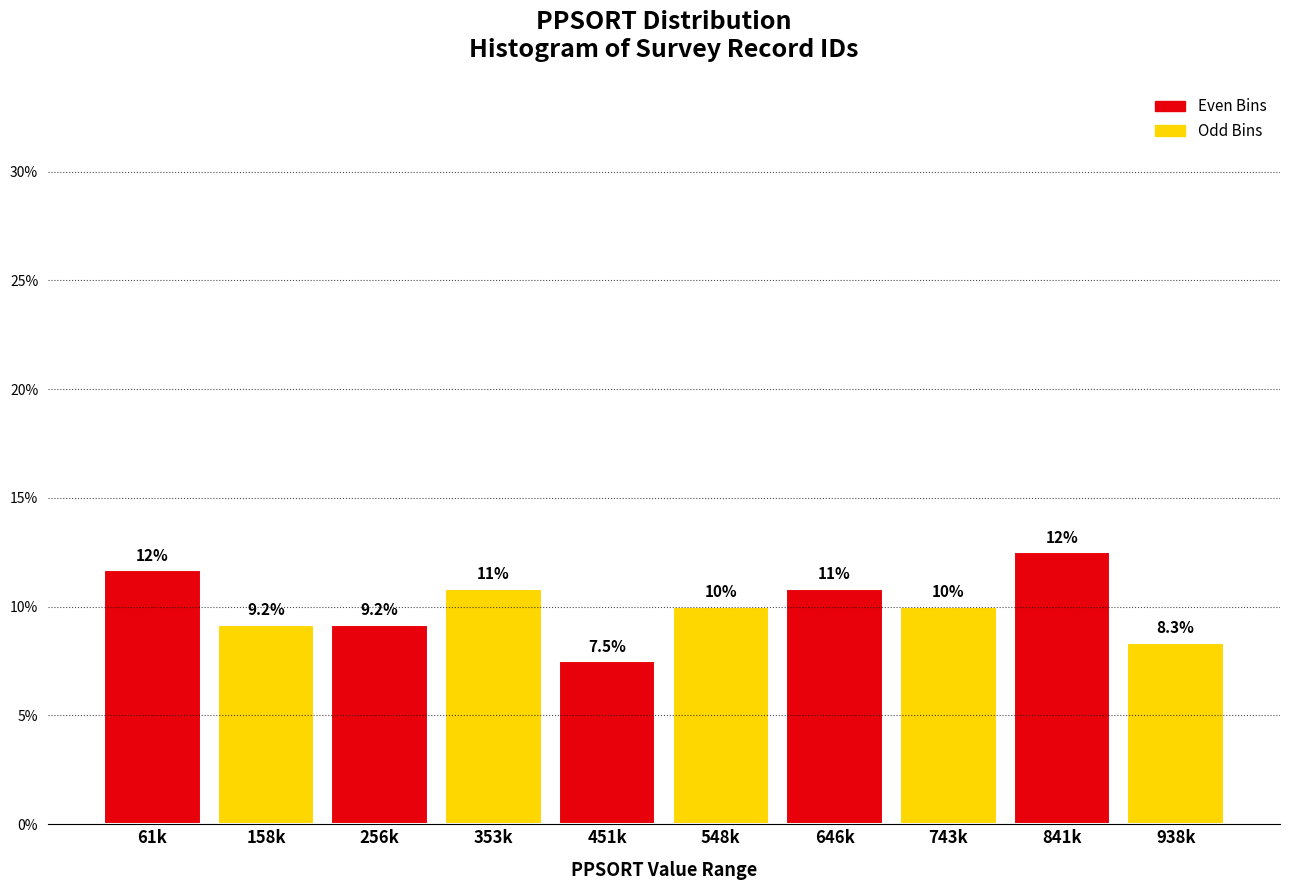

Reading left to right, extract all data points from this chart.

11.7	9.2	9.2	10.8	7.5	10.0	10.8	10.0	12.5	8.3